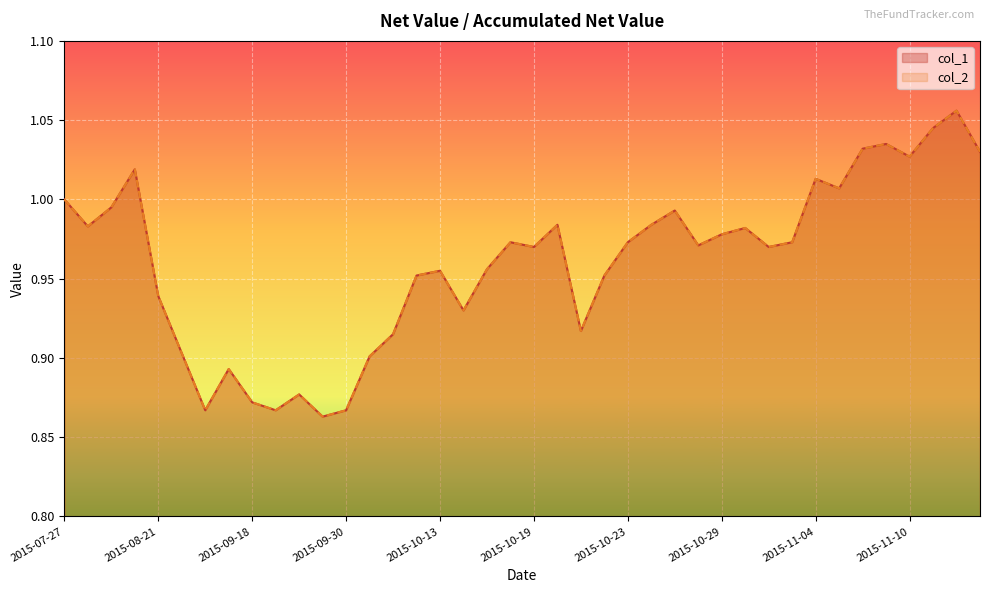

What is the smallest value displayed?

0.9